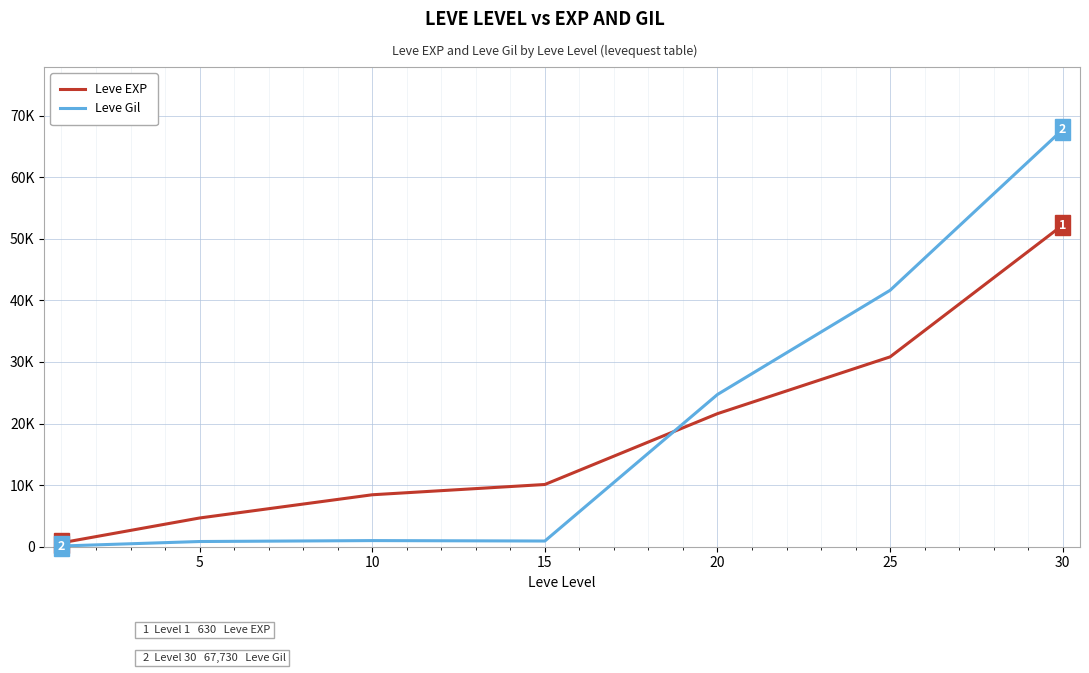

What are all the series names shown in the legend?

Leve EXP, Leve Gil